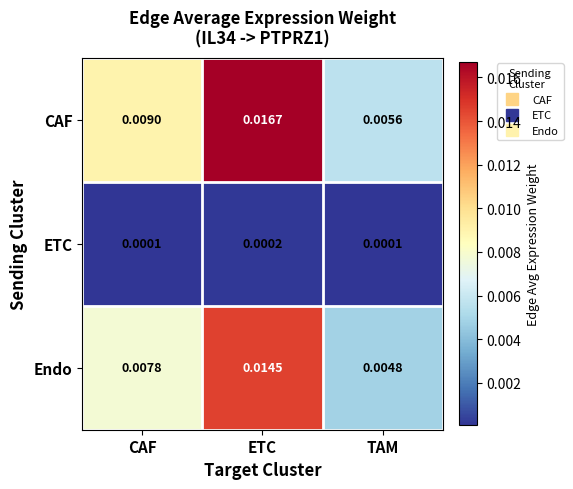

At which category is the sum across all series the highest?

ETC